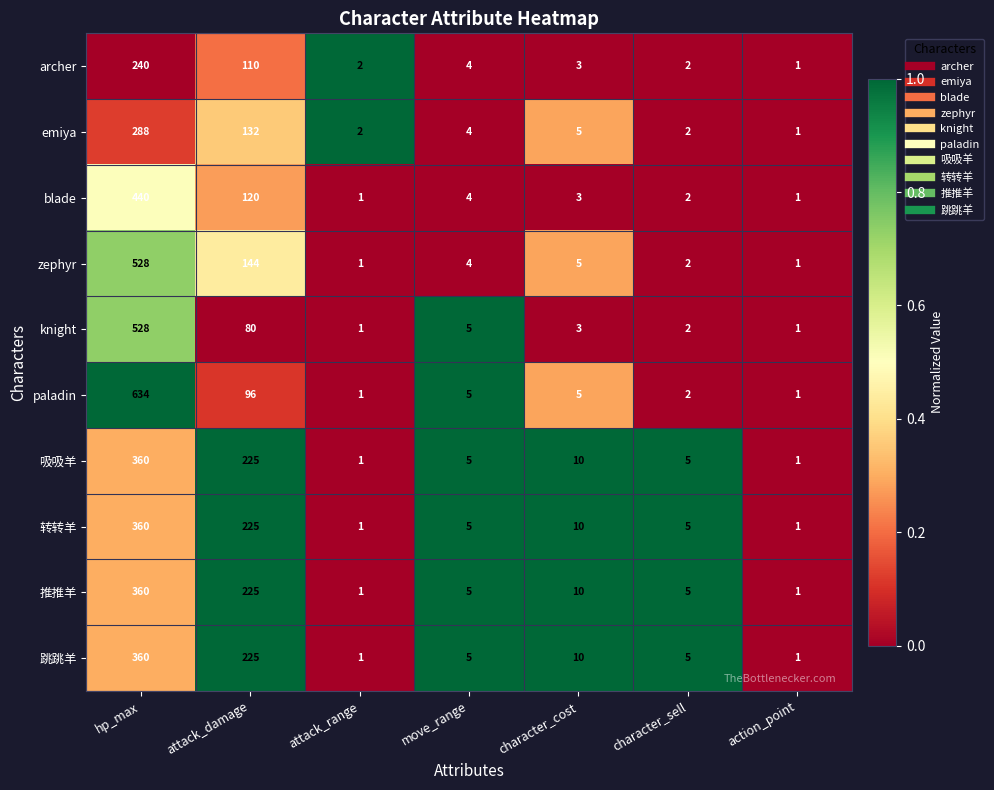

What is the highest value of the 转转羊 series?

360